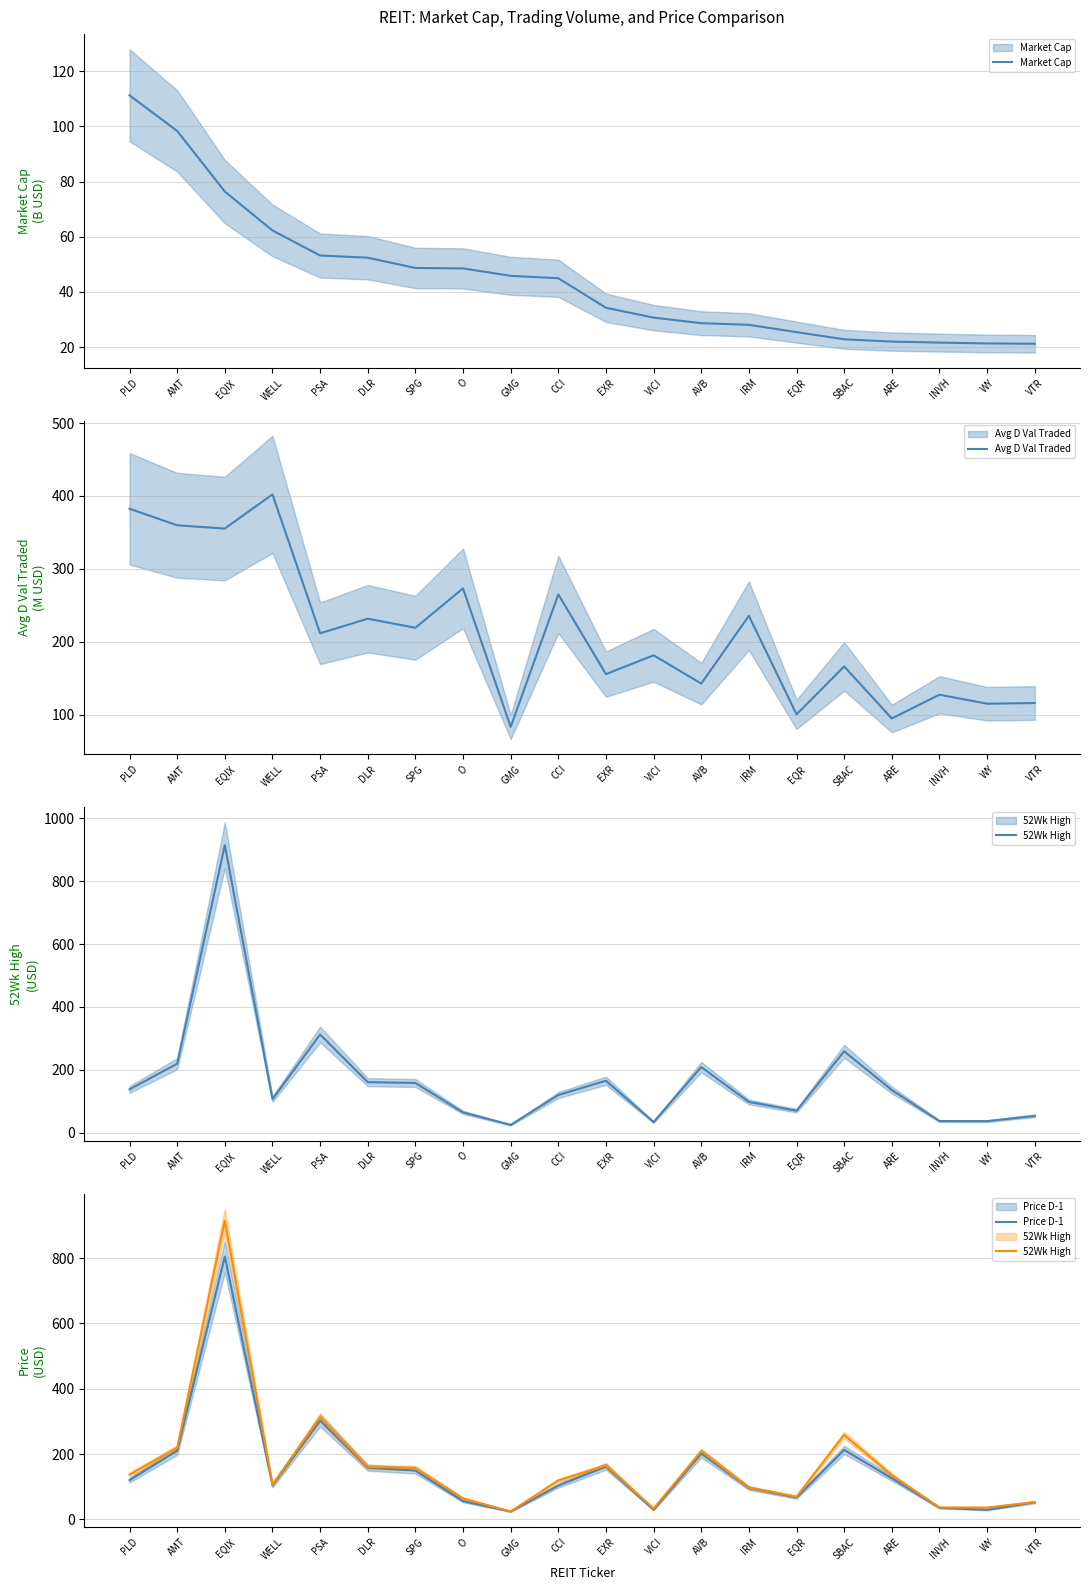

How many times do Avg D Val Traded and 52Wk High cross each other?

10